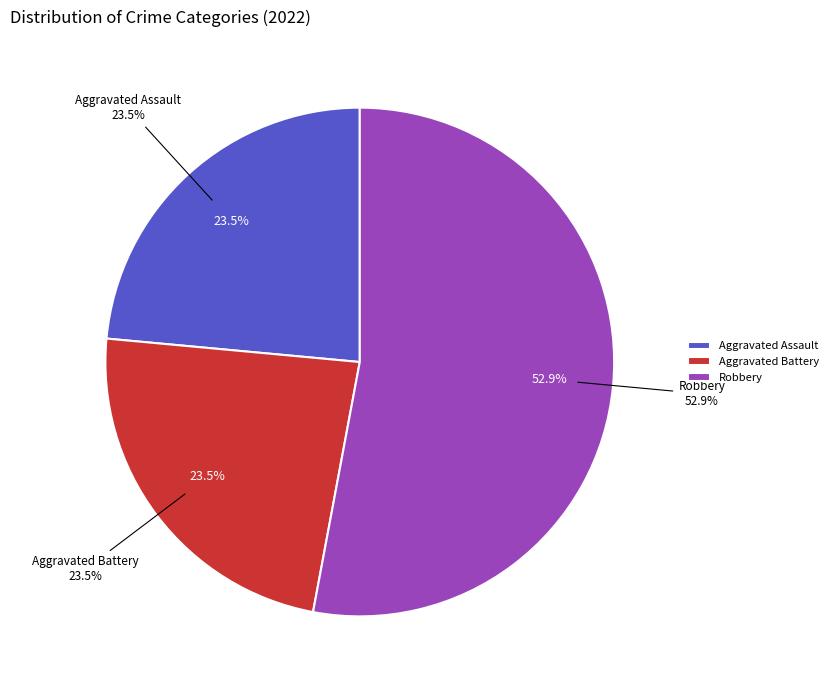

True or false: Criminal Sexual Assault accounts for 8% of the total.

False